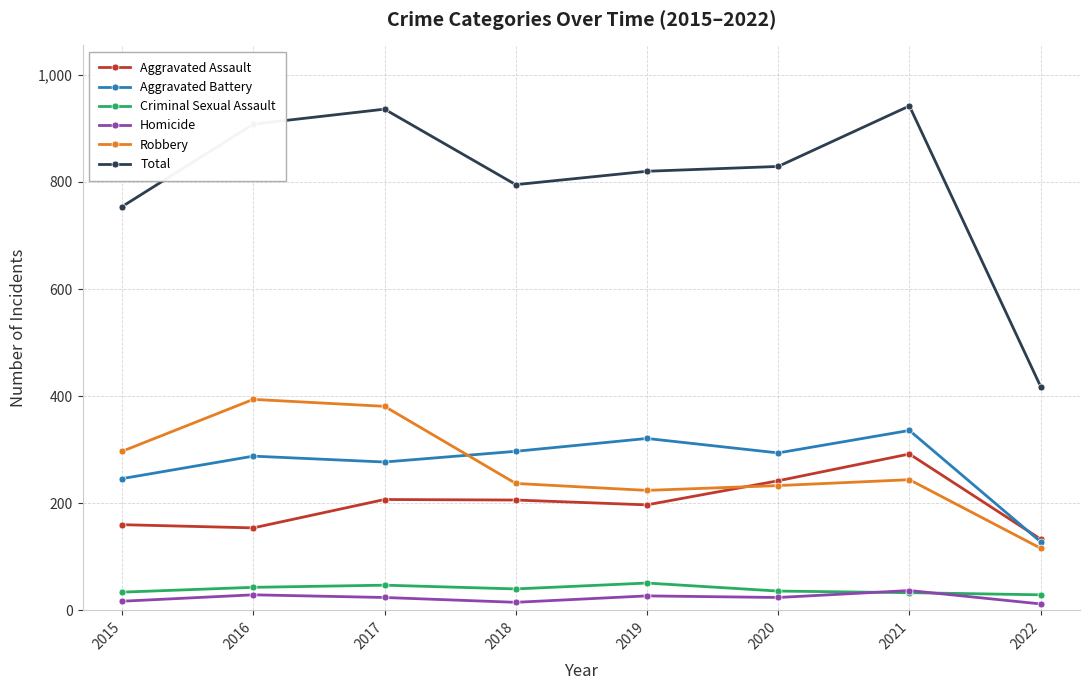

Between 2018 and 2022, which series saw the biggest shift?

Total